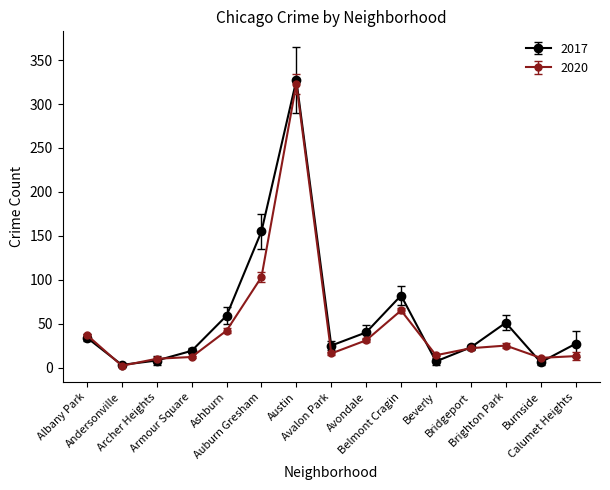

True or false: 2017 has more than 1 points higher than both neighbors.

True